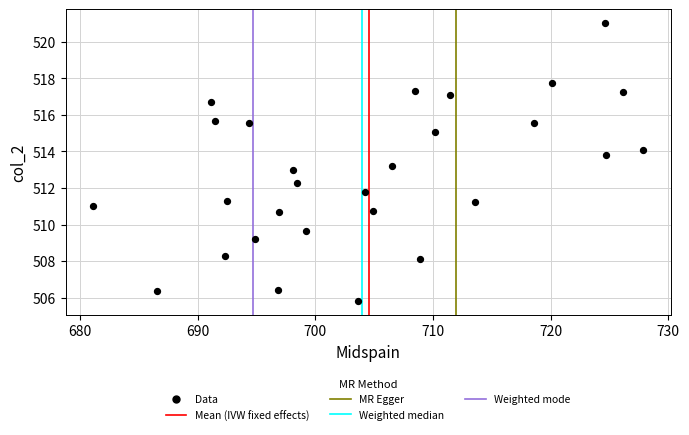

What is the range of Y values (max minus min)?

15.2